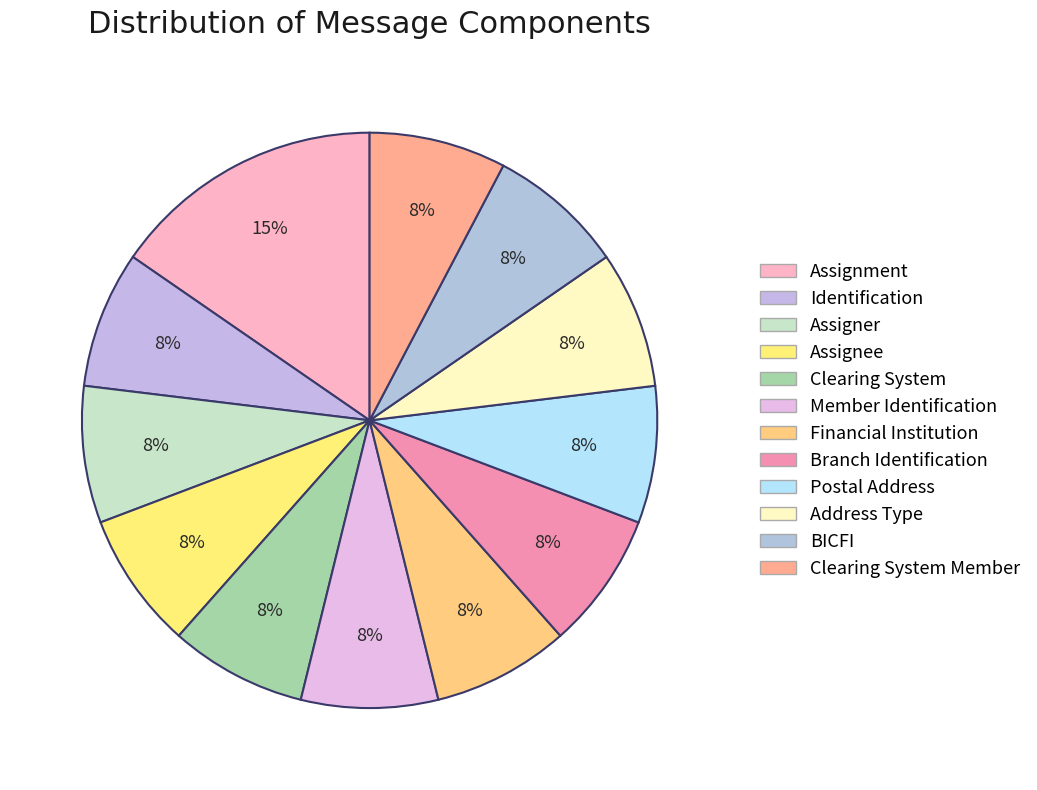

Which category has the smallest portion of the pie?

Identification